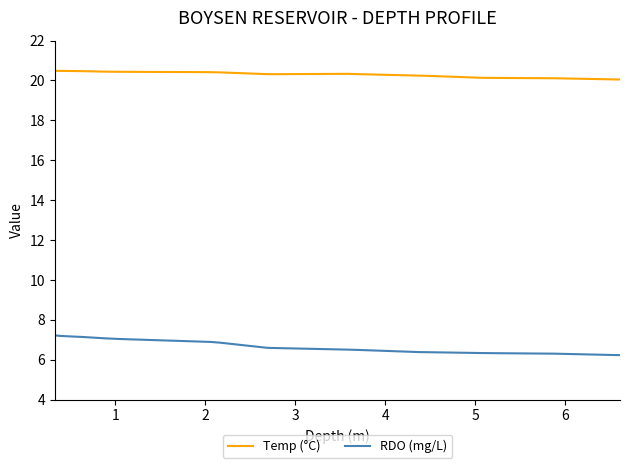

True or false: Temp (°C) and RDO (mg/L) intersect in this chart.

False